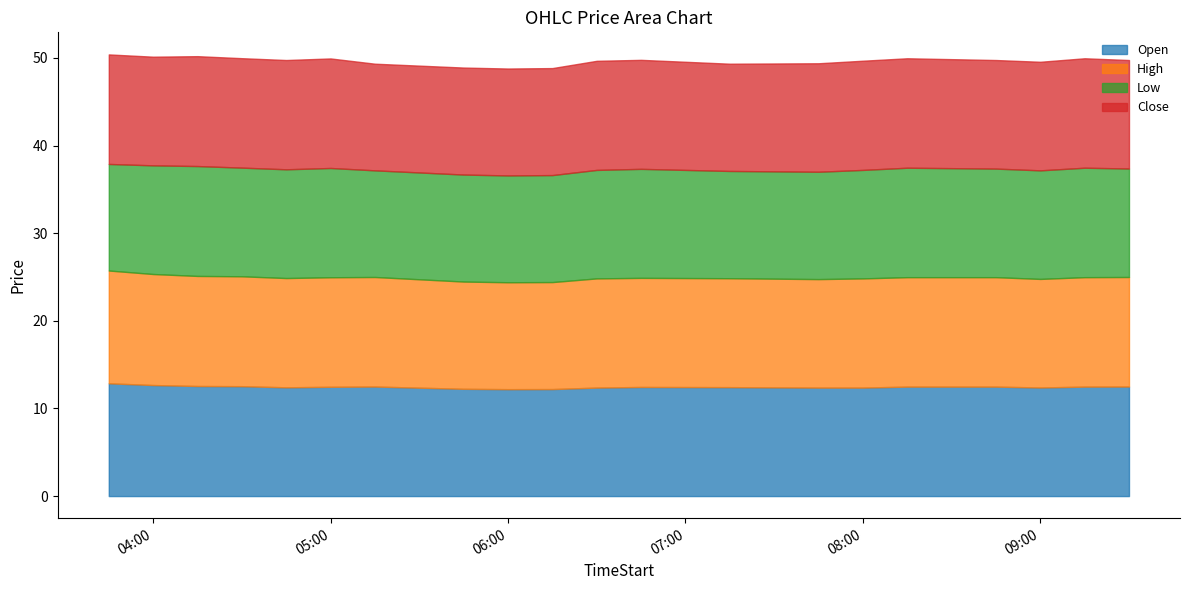

How many series are shown in this chart?

4